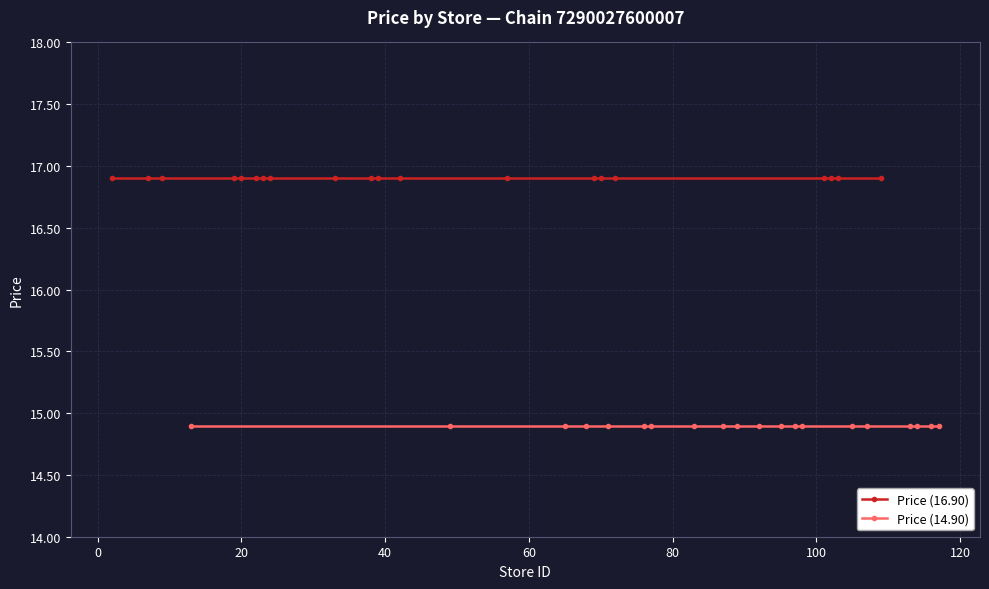

At how many categories does at least one series exceed 15?

20